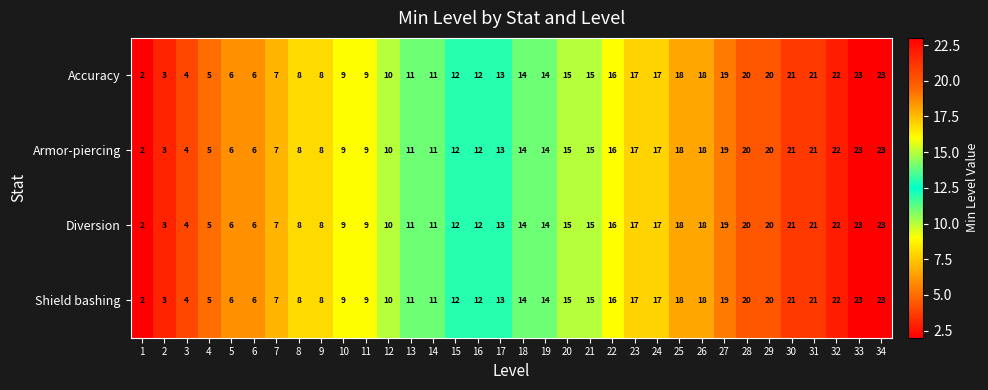

Is the value of Accuracy at 29 greater than the value of Shield bashing at 11?

Yes